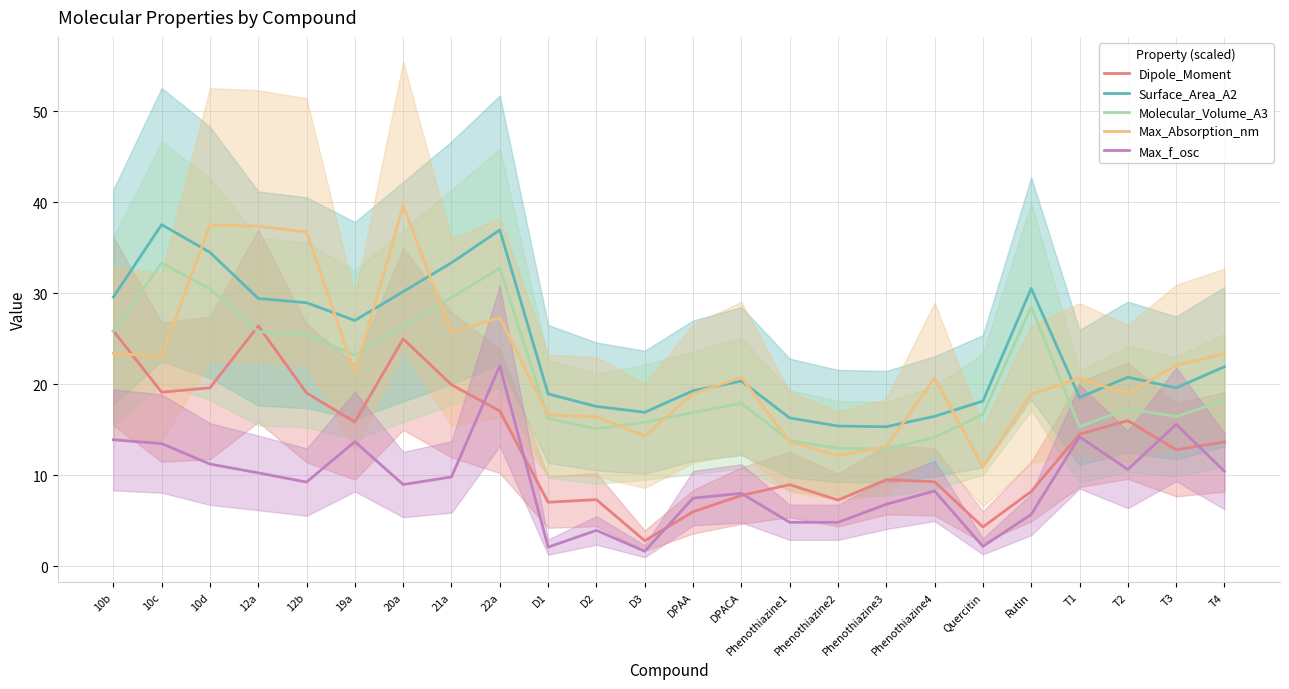

Reading right to left, list all the values displayed in this chart.

Dipole_Moment: T4=13.7	T3=12.8	T2=16.0	T1=14.5	Rutin=8.2	Quercitin=4.3	Phenothiazine4=9.3	Phenothiazine3=9.5	Phenothiazine2=7.3	Phenothiazine1=9.0	DPACA=7.8	DPAA=6.0	D3=2.8	D2=7.3	D1=7.0	22a=17.1	21a=19.9	20a=25.0	19a=15.8	12b=19.0	12a=26.4	10d=19.6	10c=19.1	10b=25.9
Surface_Area_A2: T4=21.9	T3=19.6	T2=20.8	T1=18.5	Rutin=30.5	Quercitin=18.1	Phenothiazine4=16.5	Phenothiazine3=15.3	Phenothiazine2=15.4	Phenothiazine1=16.3	DPACA=20.3	DPAA=19.3	D3=16.9	D2=17.6	D1=18.9	22a=36.9	21a=33.3	20a=30.2	19a=27.0	12b=29.0	12a=29.4	10d=34.5	10c=37.5	10b=29.6
Molecular_Volume_A3: T4=18.3	T3=16.4	T2=17.3	T1=15.3	Rutin=28.5	Quercitin=16.7	Phenothiazine4=14.1	Phenothiazine3=12.9	Phenothiazine2=13.0	Phenothiazine1=13.8	DPACA=17.9	DPAA=16.9	D3=15.8	D2=15.1	D1=16.2	22a=32.8	21a=29.5	20a=26.4	19a=23.2	12b=25.4	12a=25.8	10d=30.5	10c=33.3	10b=25.8
Max_Absorption_nm: T4=23.4	T3=22.1	T2=19.0	T1=20.6	Rutin=18.9	Quercitin=10.9	Phenothiazine4=20.7	Phenothiazine3=13.1	Phenothiazine2=12.2	Phenothiazine1=13.7	DPACA=20.8	DPAA=19.0	D3=14.3	D2=16.4	D1=16.6	22a=27.3	21a=25.7	20a=39.6	19a=21.2	12b=36.7	12a=37.4	10d=37.5	10c=23.0	10b=23.4
Max_f_osc: T4=10.4	T3=15.6	T2=10.6	T1=14.2	Rutin=5.7	Quercitin=2.2	Phenothiazine4=8.3	Phenothiazine3=6.8	Phenothiazine2=4.8	Phenothiazine1=4.8	DPACA=8.0	DPAA=7.5	D3=1.6	D2=3.9	D1=2.1	22a=22.0	21a=9.8	20a=9.0	19a=13.7	12b=9.2	12a=10.3	10d=11.2	10c=13.5	10b=13.9